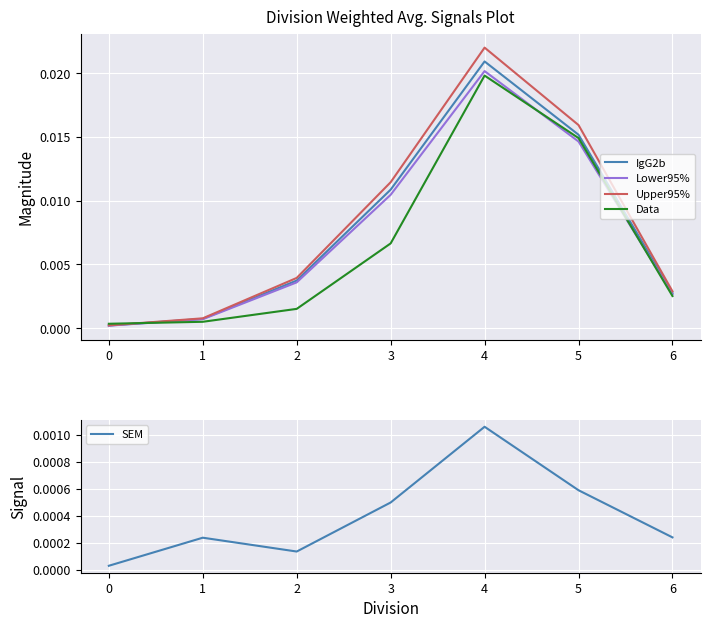

Rank the series by their maximum value, from lowest to highest.

SEM, Data, Lower95%, IgG2b, Upper95%